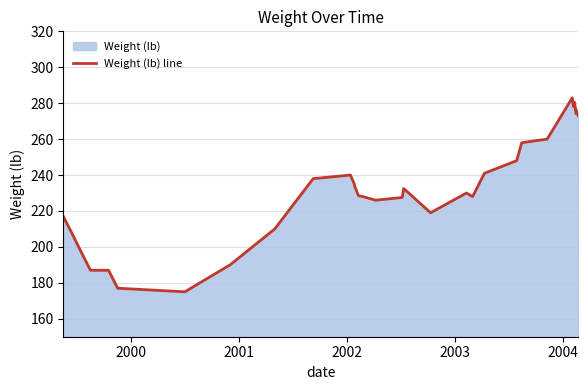

What is the maximum value shown in the chart?

283.0